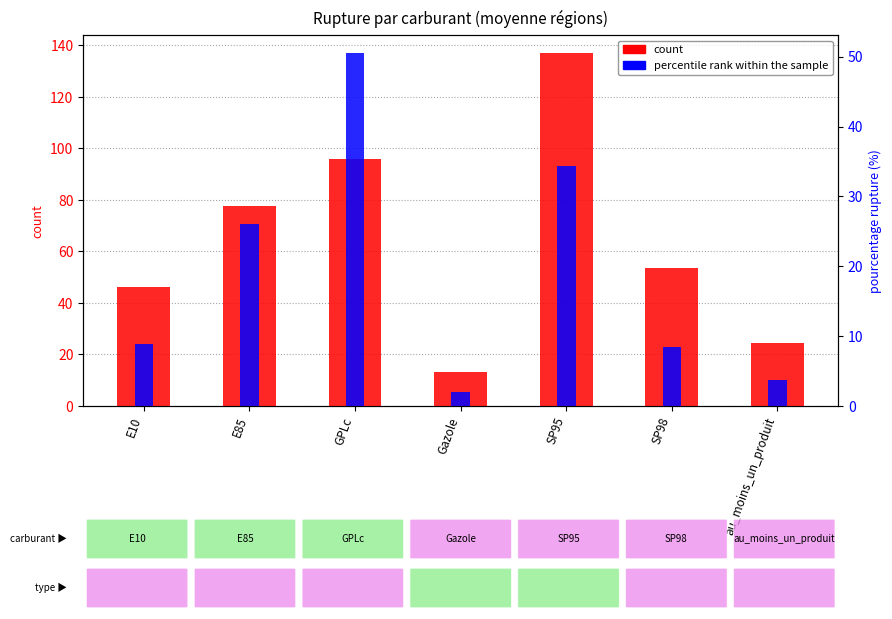

The value of percentile rank within the sample at GPLc is 50.6. True or false?

True